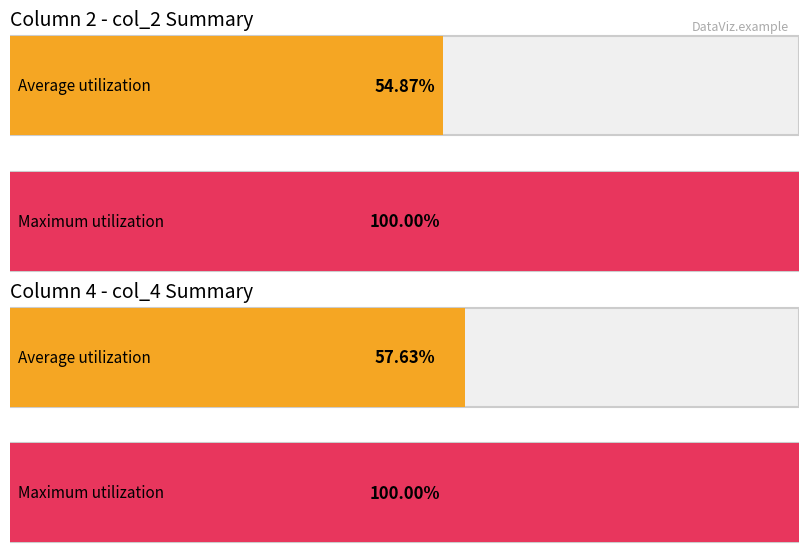

What is the difference between the maximum and second lowest values in the col_4 series?

7